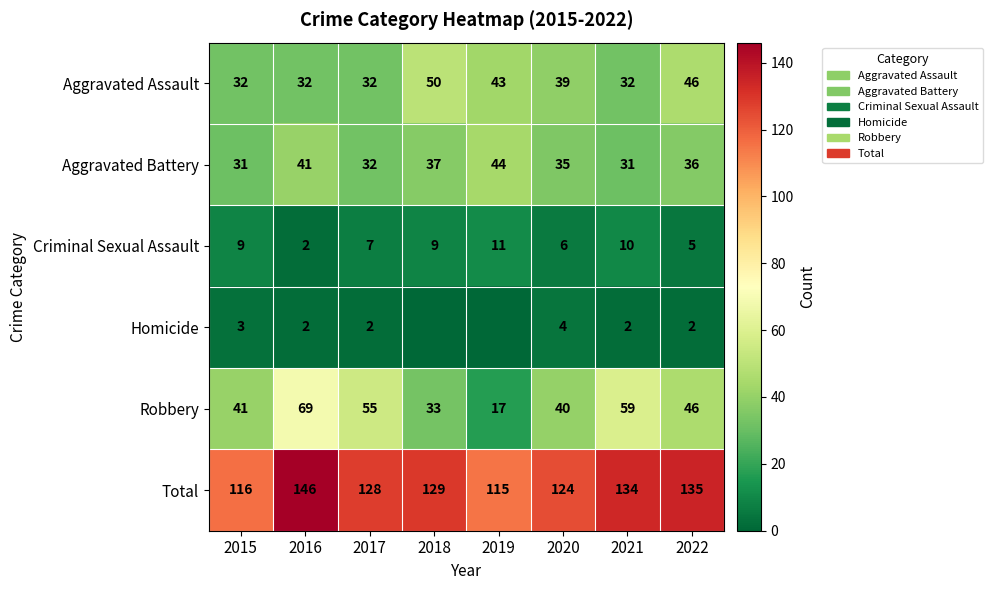

What is the sum of all Robbery values?

360